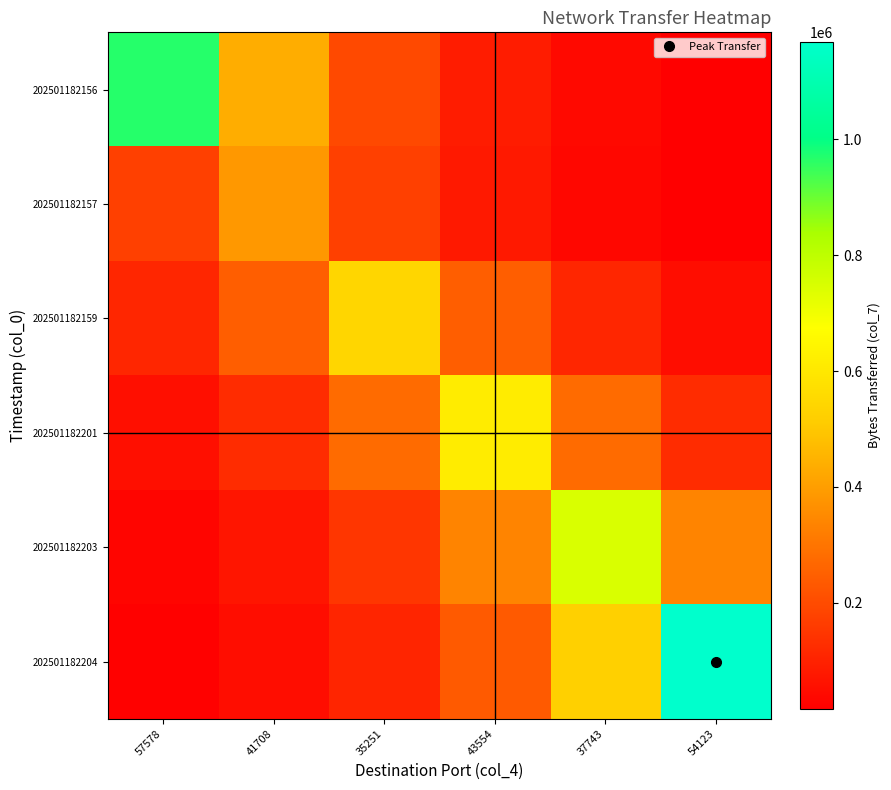

Reading right to left, extract all data points from this chart.

202501182156: 54123=17716.0	37743=39427.6	43554=87747.8	35251=195286.4	41708=434617.9	57578=967260.0
202501182157: 54123=15699.2	37743=34939.1	43554=77758.4	35251=173054.6	41708=385140.0	57578=173054.6
202501182159: 54123=49341.5	37743=109811.5	43554=244390.0	35251=543900.0	41708=244390.0	57578=109811.5
202501182201: 54123=124057.3	37743=276094.7	43554=614460.0	35251=276094.7	41708=124057.3	57578=55742.6
202501182203: 54123=335540.9	37743=746760.0	43554=335540.9	35251=150768.2	41708=67744.5	57578=30439.6
202501182204: 54123=1168650.0	37743=525108.3	43554=235946.4	35251=106017.5	41708=47636.7	57578=21404.6